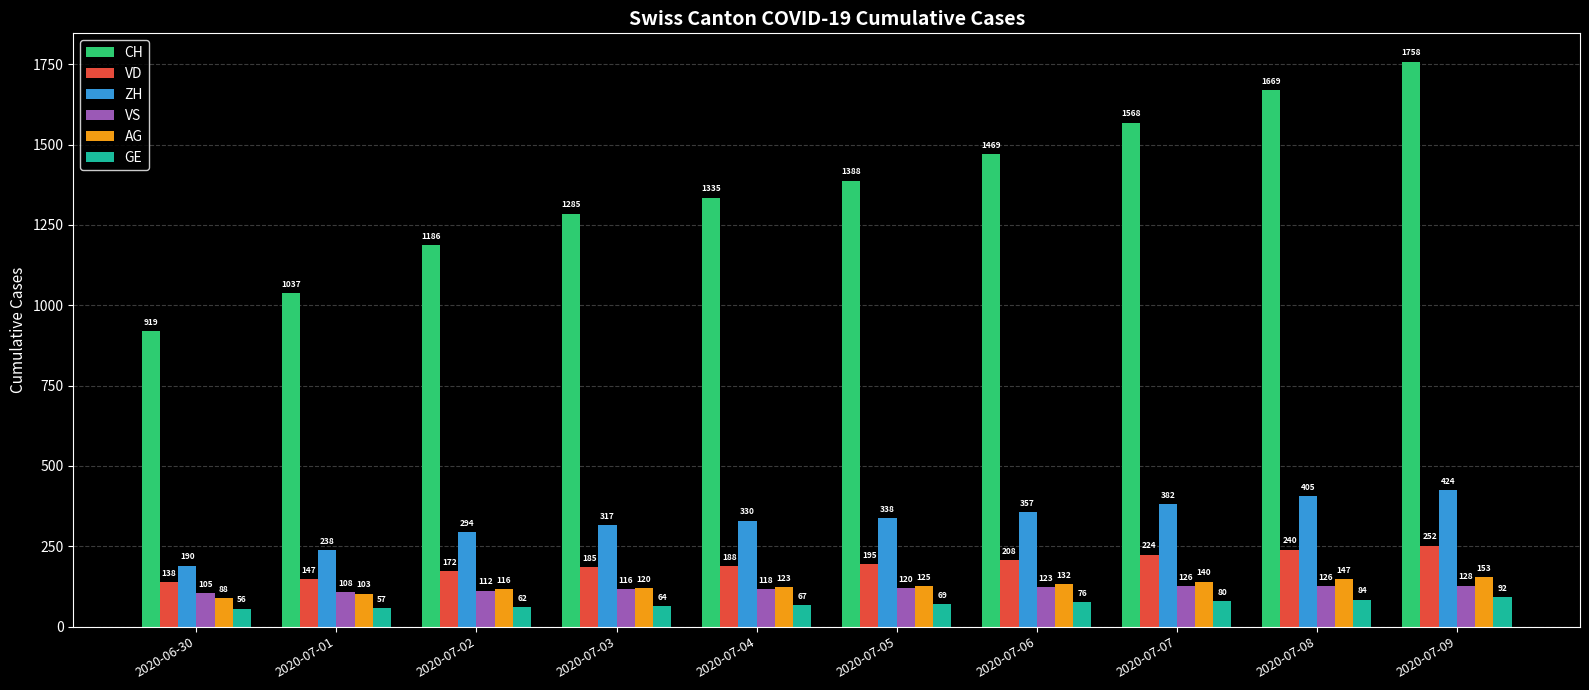

Reading left to right, transcribe all the data shown in this chart.

CH: 919	1037	1186	1285	1335	1388	1469	1568	1669	1758
VD: 138	147	172	185	188	195	208	224	240	252
ZH: 190	238	294	317	330	338	357	382	405	424
VS: 105	108	112	116	118	120	123	126	126	128
AG: 88	103	116	120	123	125	132	140	147	153
GE: 56	57	62	64	67	69	76	80	84	92